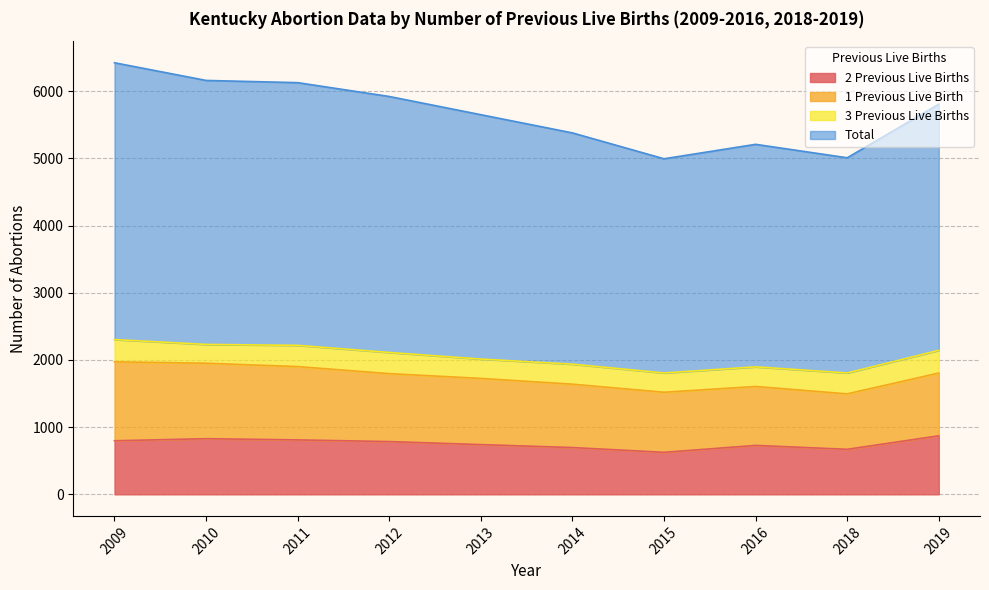

Which label corresponds to the smallest value in the chart?

2015